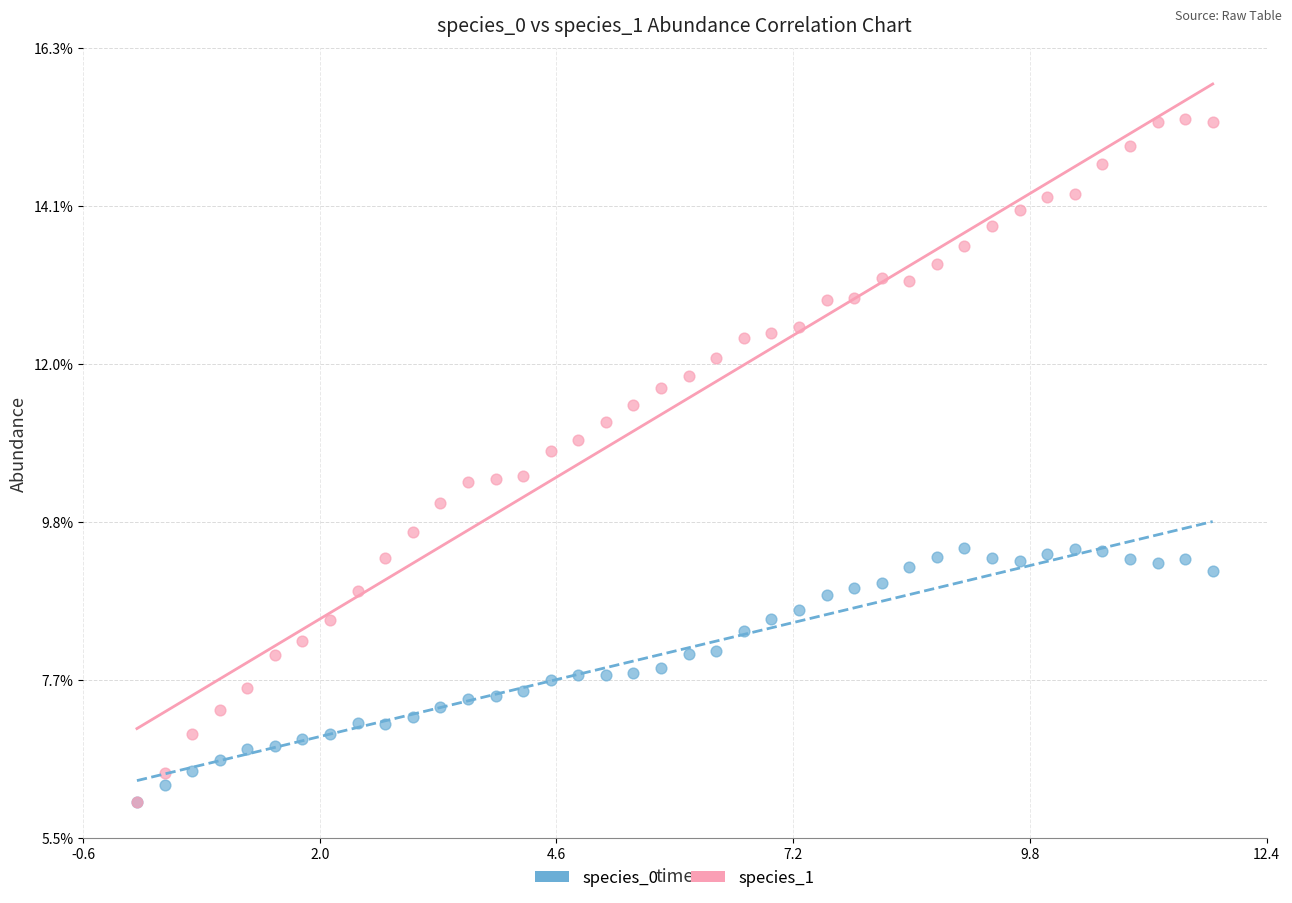

Which series contains the highest Y value?

species_1